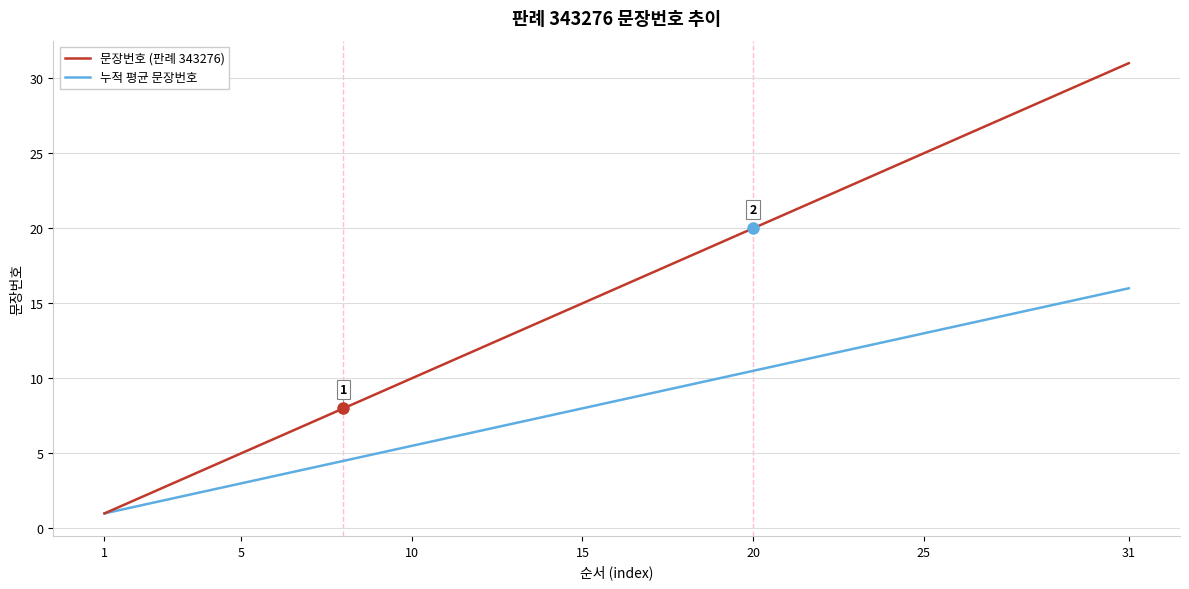

Rank the series by their maximum value, from highest to lowest.

문장번호 (판례 343276), 누적 평균 문장번호